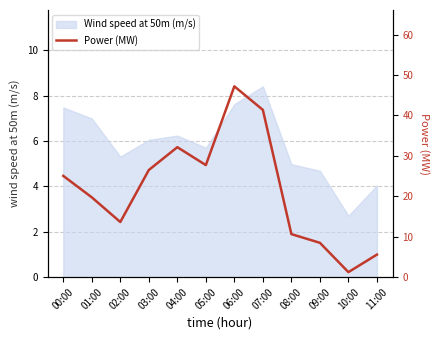

What is the approximate value at 02:00?

13.6